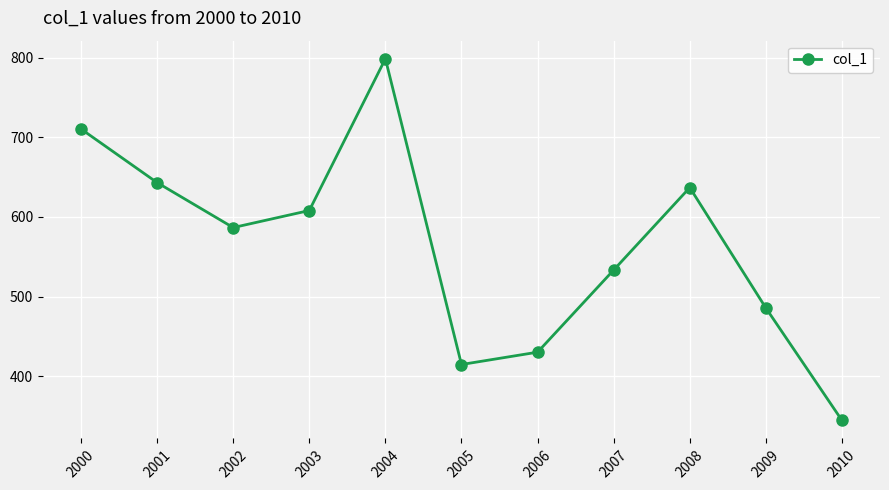

What is the smallest value displayed?

344.6